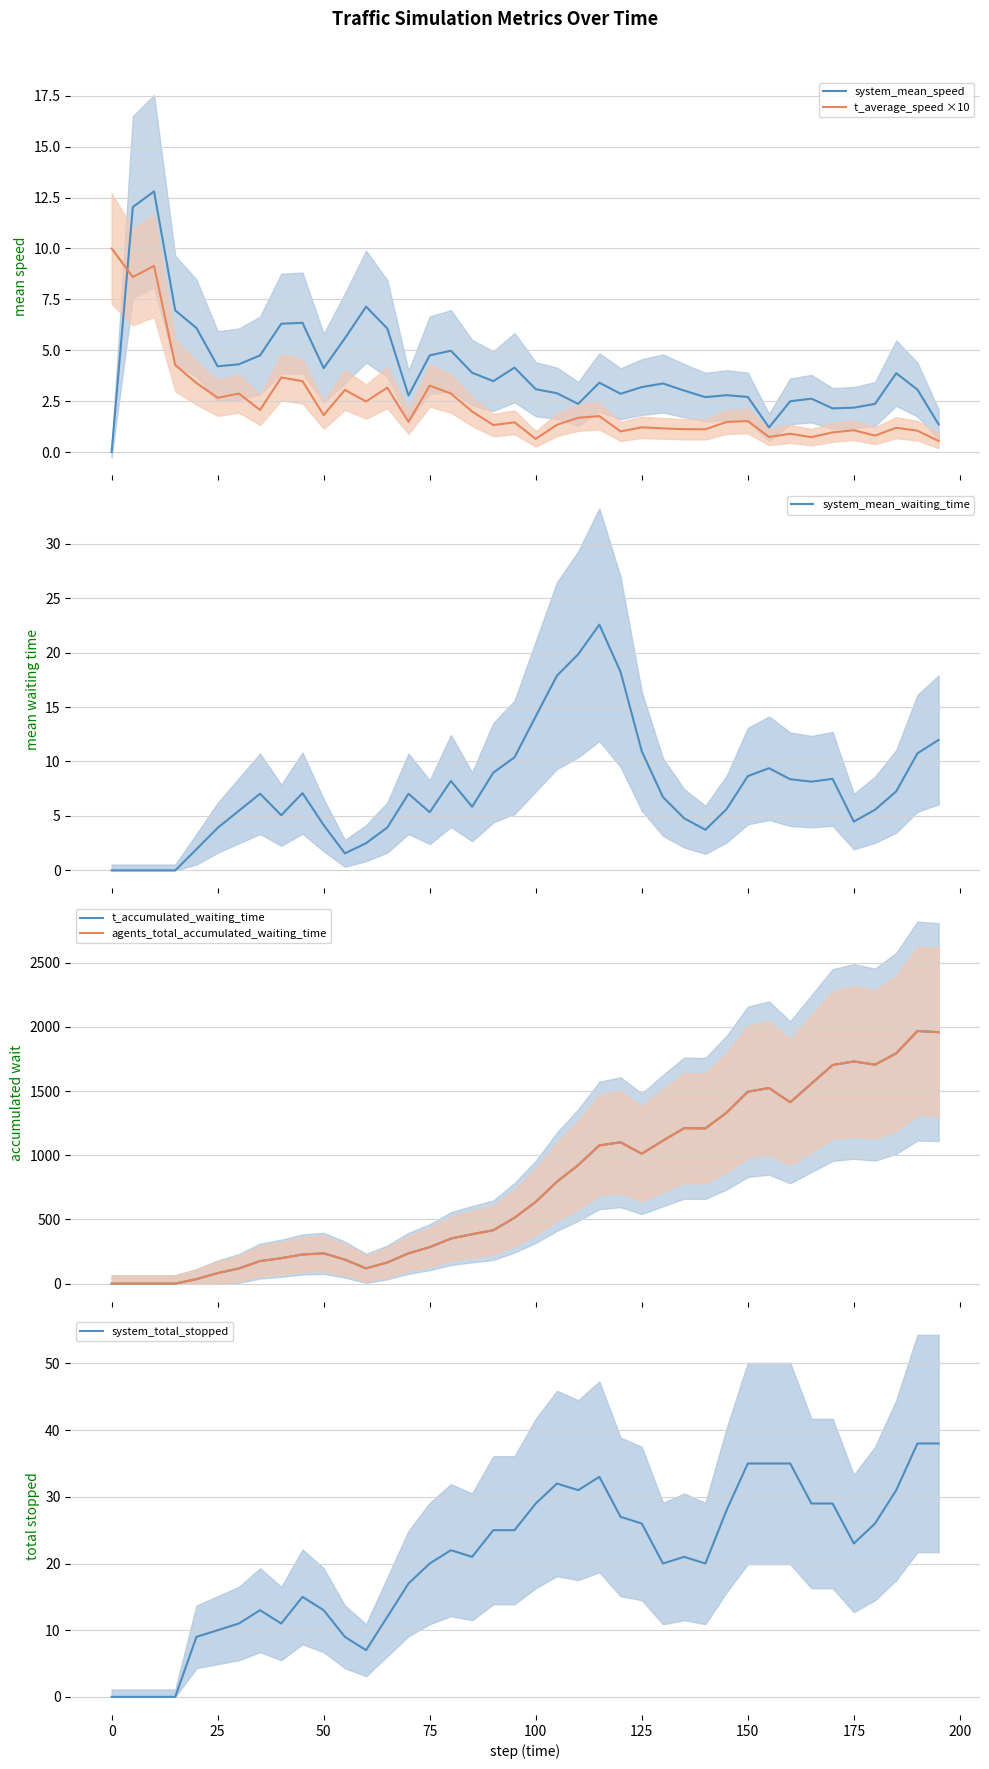

What is the highest value of the system_mean_waiting_time series?

22.6